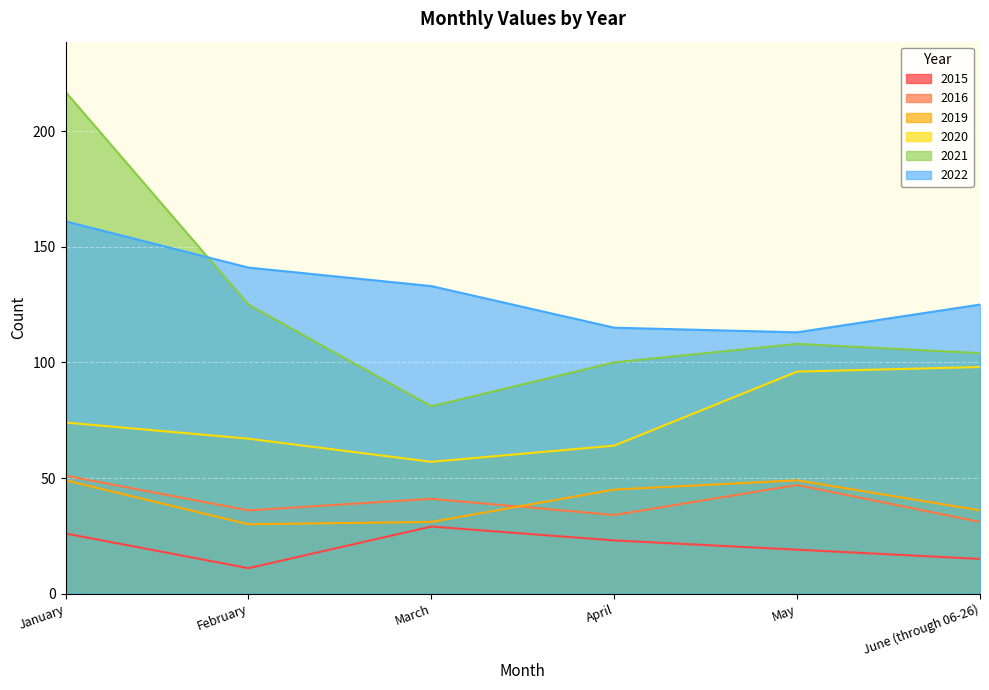

What are all the series names shown in the legend?

2015, 2016, 2019, 2020, 2021, 2022